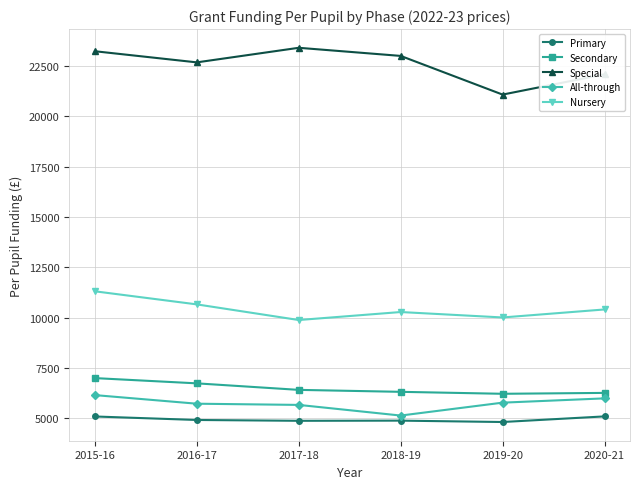

How many data points in All-through are less than 5773?

3